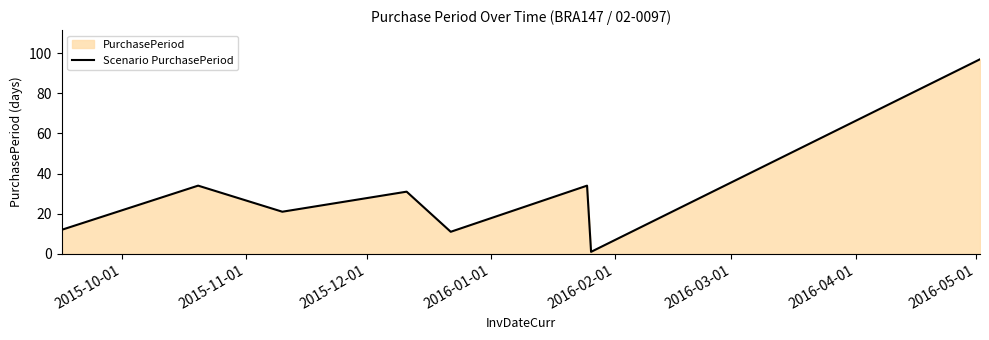

How many distinct data groups are displayed?

1